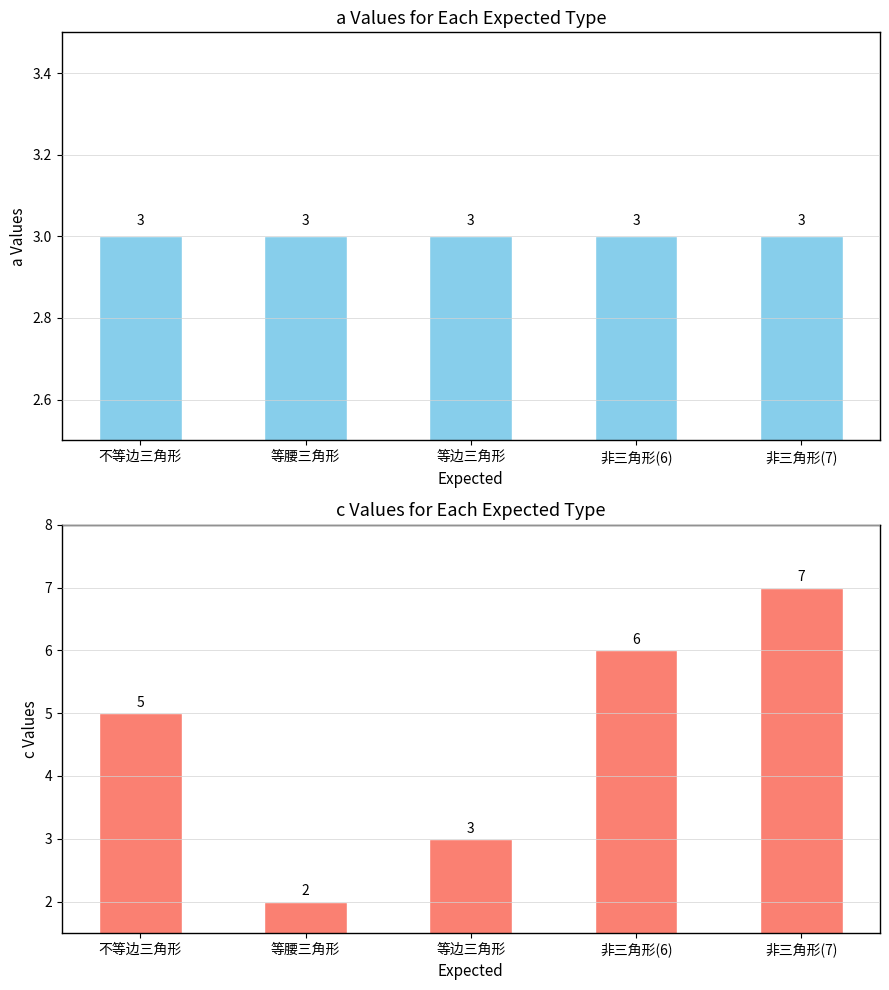

Which label corresponds to the smallest value in the chart?

等腰三角形